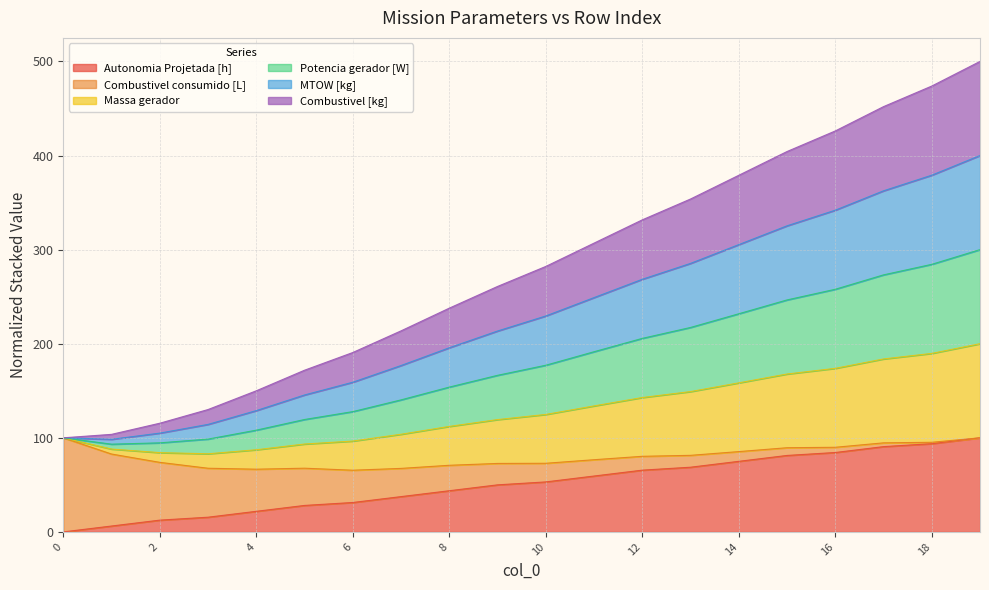

The MTOW [kg] series shows 64.9 at 14. True or false?

False